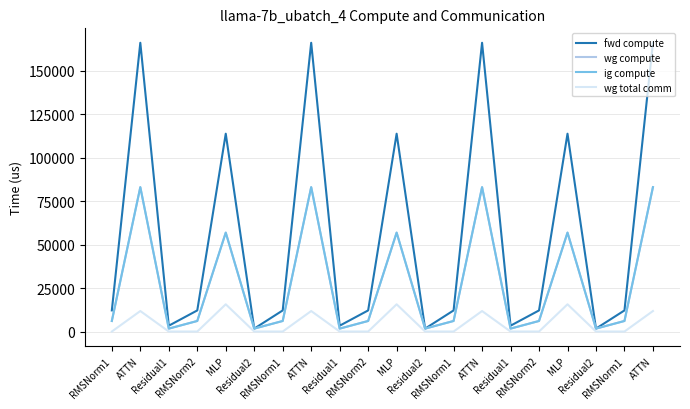

Reading right to left, transcribe all the data shown in this chart.

fwd compute: 165938.4	12130.2	1674.0	113676.7	12130.2	3348.0	165938.4	12130.2	1674.0	113676.7	12130.2	3348.0	165938.4	12130.2	1674.0	113676.7	12130.2	3348.0	165938.4	12130.2
wg compute: 82969.2	6065.1	1674.0	56838.4	6065.1	1674.0	82969.2	6065.1	1674.0	56838.4	6065.1	1674.0	82969.2	6065.1	1674.0	56838.4	6065.1	1674.0	82969.2	6065.1
ig compute: 82969.2	6065.1	1674.0	56838.4	6065.1	1674.0	82969.2	6065.1	1674.0	56838.4	6065.1	1674.0	82969.2	6065.1	1674.0	56838.4	6065.1	1674.0	82969.2	6065.1
wg total comm: 11780.2	0.0	0.0	15648.0	0.0	0.0	11780.2	0.0	0.0	15648.0	0.0	0.0	11780.2	0.0	0.0	15648.0	0.0	0.0	11780.2	0.0